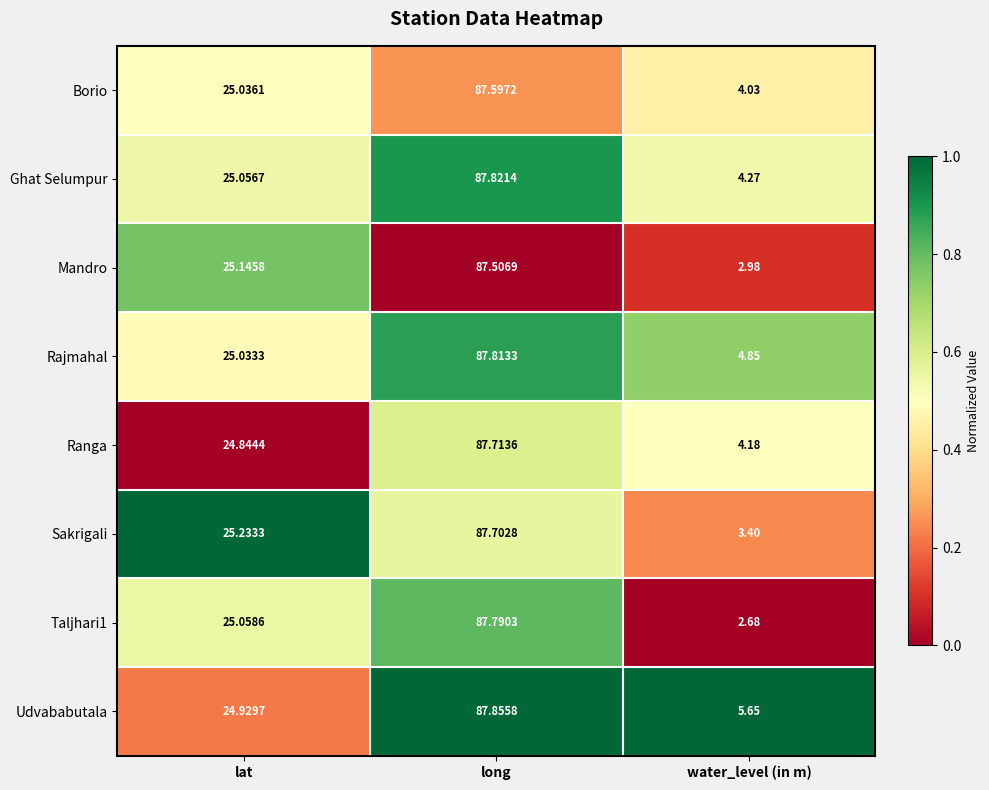

Which series has the largest total across all categories?

Udvababutala